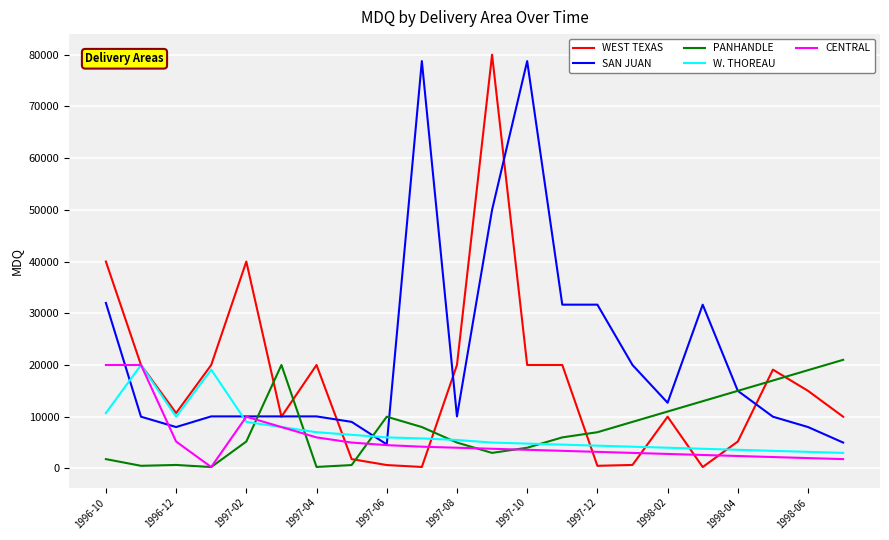

What are all the series names shown in the legend?

WEST TEXAS, SAN JUAN, PANHANDLE, W. THOREAU, CENTRAL